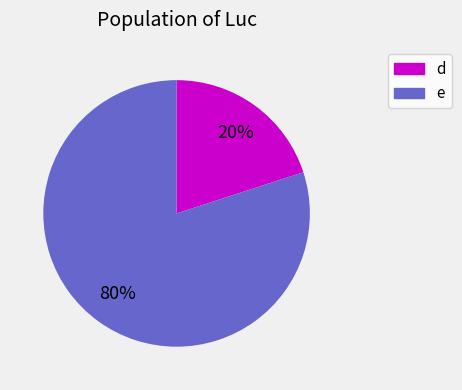

What is the ratio of the value at e to the value at d?

4.0